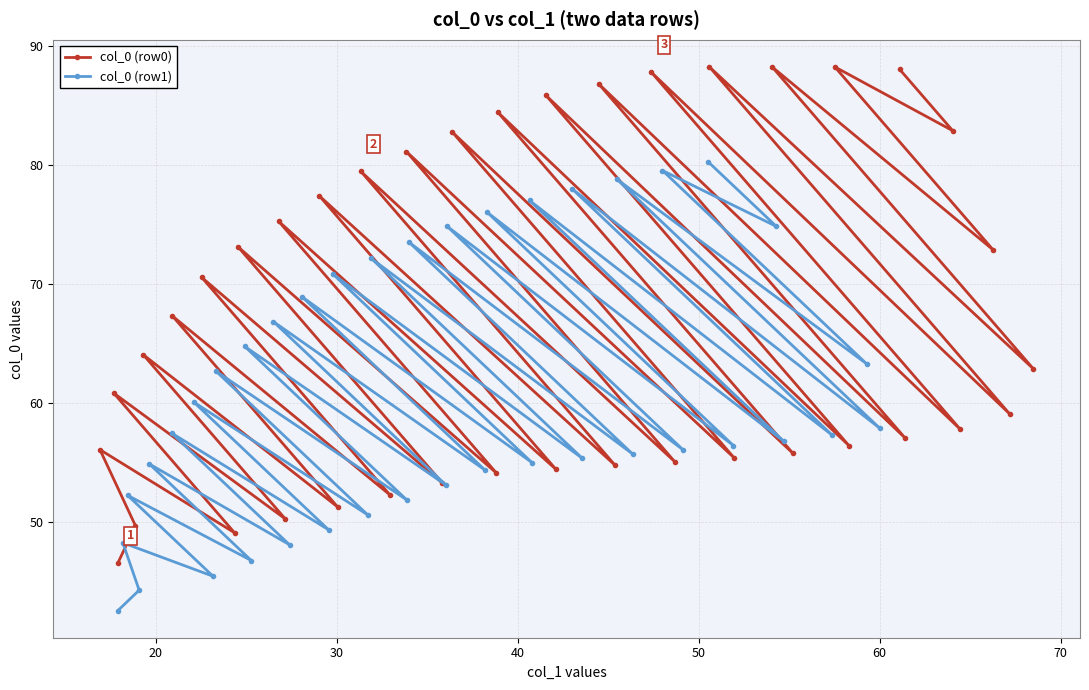

In col_0 (row0), how many points are higher than both neighbors (excluding endpoints)?

18